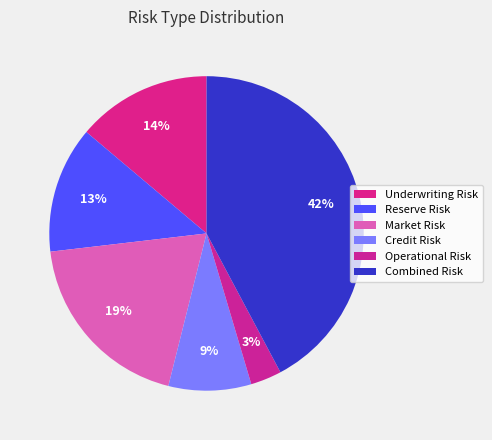

Approximately how many times larger is the value at Underwriting Risk compared to Market Risk?

0.7